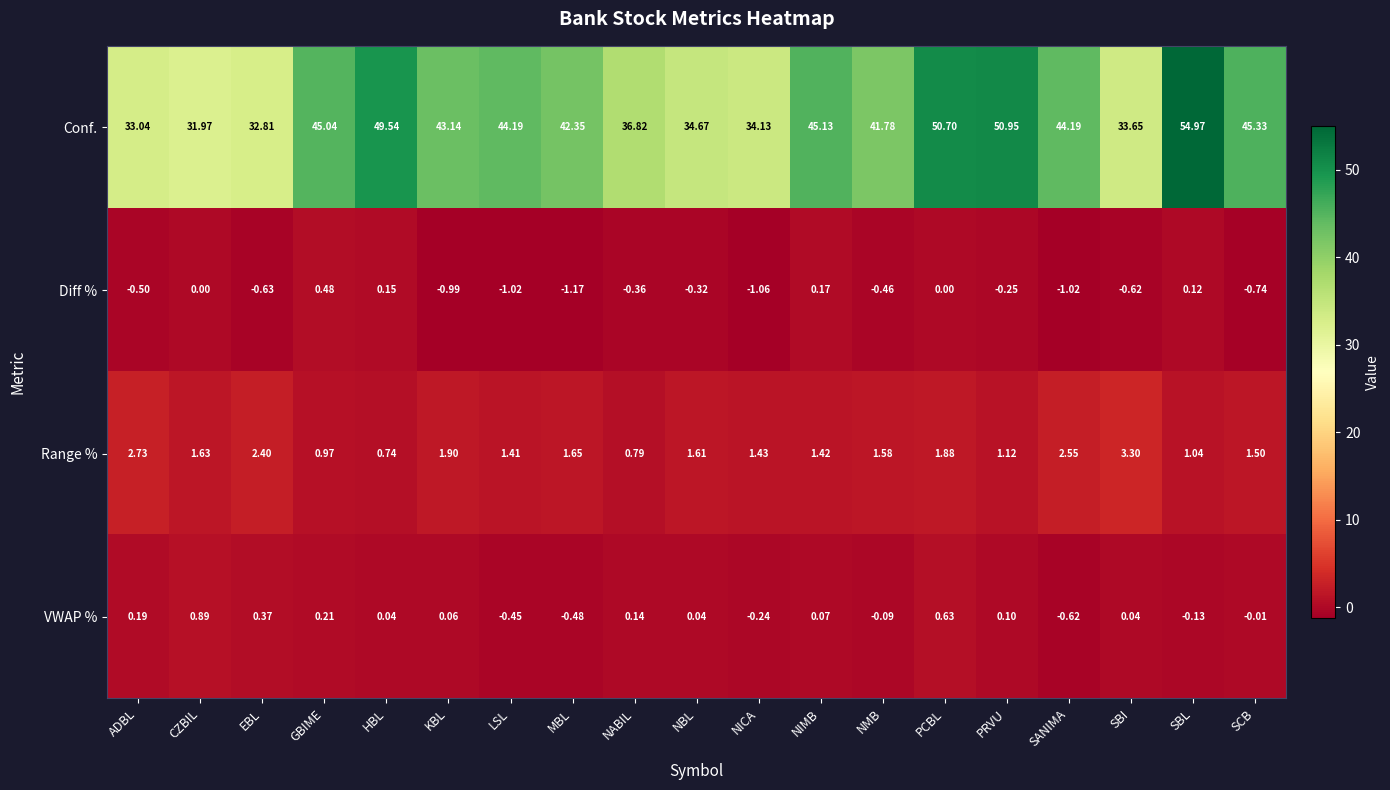

Which label corresponds to the largest value in the chart?

SBL